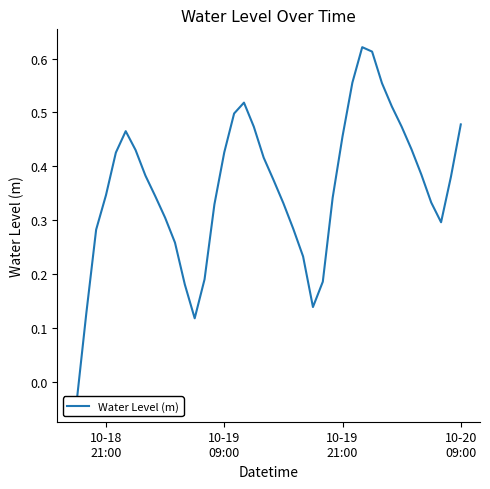

Reading left to right, extract all data points from this chart.

-0.0	0.1	0.3	0.3	0.4	0.5	0.4	0.4	0.3	0.3	0.3	0.2	0.1	0.2	0.3	0.4	0.5	0.5	0.5	0.4	0.4	0.3	0.3	0.2	0.1	0.2	0.3	0.5	0.6	0.6	0.6	0.6	0.5	0.5	0.4	0.4	0.3	0.3	0.4	0.5